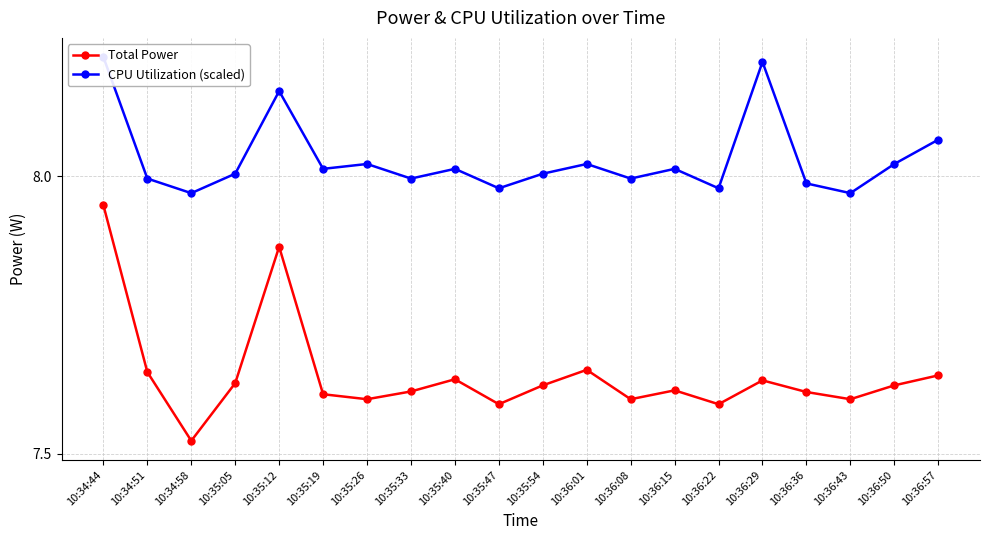

What position from the left is 10:36:08?

13